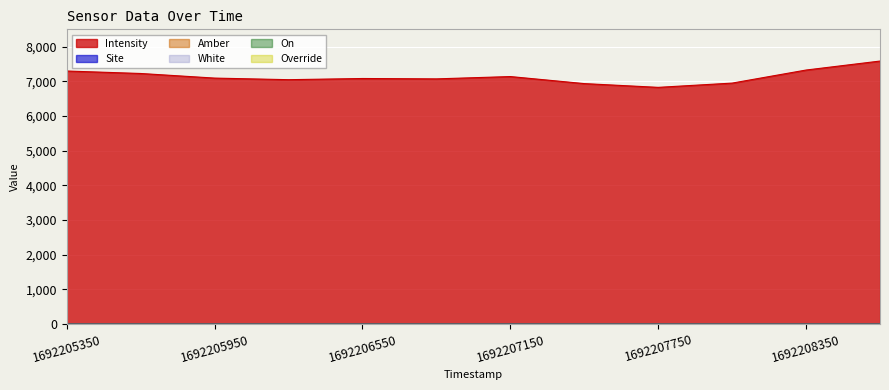

Reading right to left, extract all data points from this chart.

Intensity: 7585.2	7326.3	6949.4	6826.7	6935.0	7138.2	7071.4	7082.0	7048.2	7093.9	7226.6	7298.0
Site: 5.0	5.0	5.0	5.0	5.0	5.0	5.0	5.0	5.0	5.0	5.0	5.0
Amber: 1.0	1.0	1.0	1.0	1.0	1.0	1.0	1.0	1.0	1.0	1.0	1.0
White: 0.0	0.0	0.0	0.0	0.0	0.0	0.0	0.0	0.0	0.0	0.0	0.0
On: 0.0	0.0	0.0	0.0	0.0	0.0	0.0	0.0	0.0	0.0	0.0	0.0
Override: 0.0	0.0	0.0	0.0	0.0	0.0	0.0	0.0	0.0	0.0	0.0	0.0